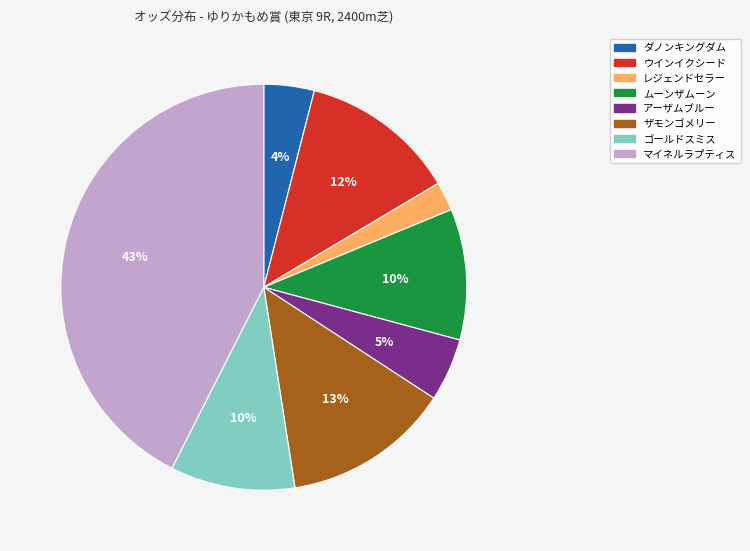

Is the sum of ムーンザムーン and マイネルラプティス greater than half?

Yes